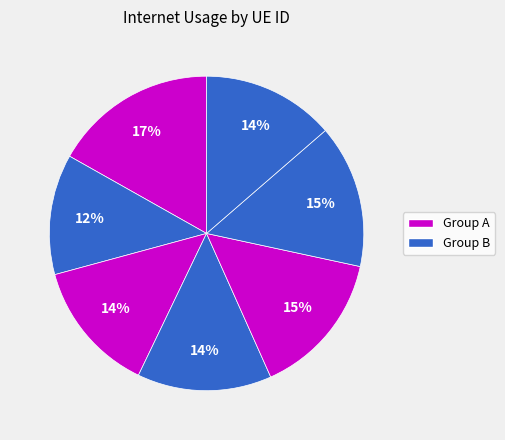

Does any single category account for the majority?

No